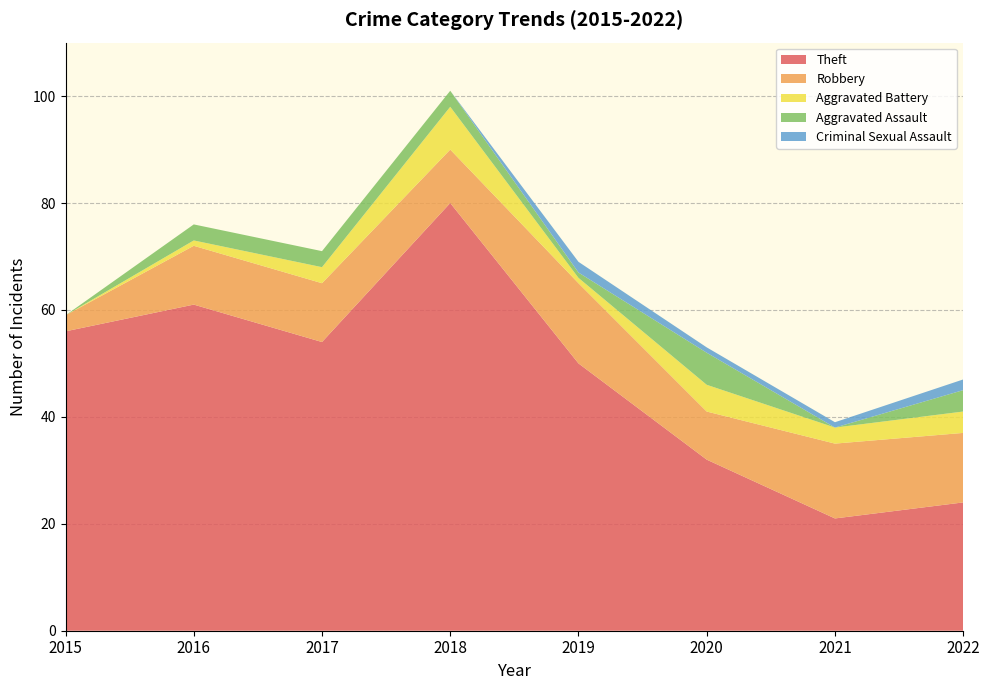

Reading left to right, extract all data points from this chart.

Theft: 56	61	54	80	50	32	21	24
Robbery: 3	11	11	10	15	9	14	13
Aggravated Battery: 0	1	3	8	1	5	3	4
Aggravated Assault: 0	3	3	3	1	6	0	4
Criminal Sexual Assault: 0	0	0	0	2	1	1	2